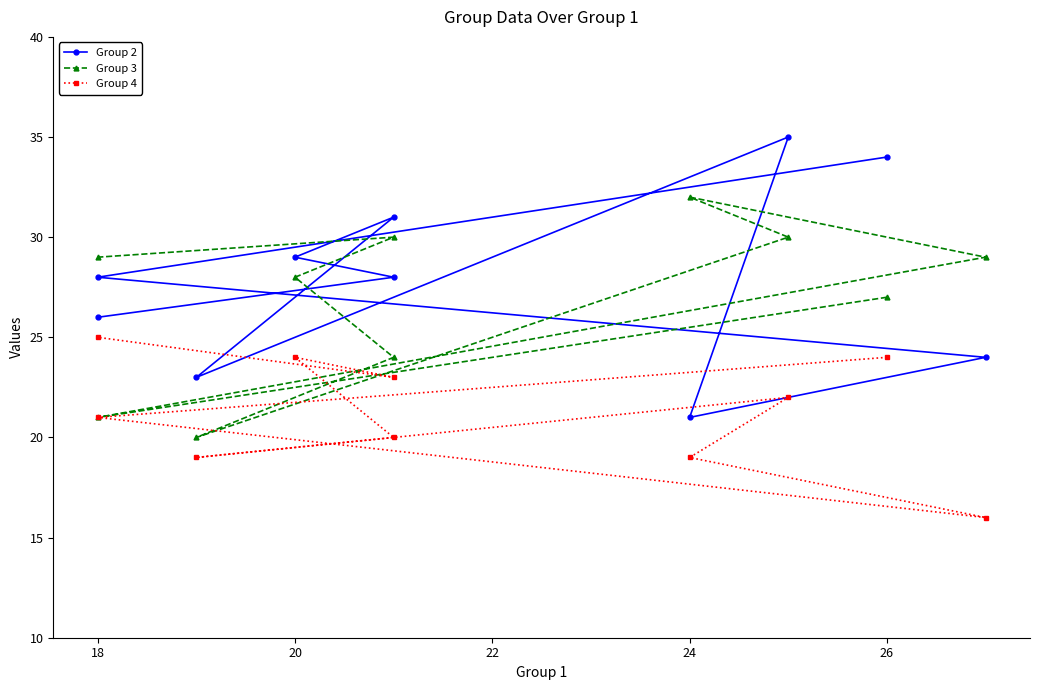

What are all the series names shown in the legend?

Group 2, Group 3, Group 4